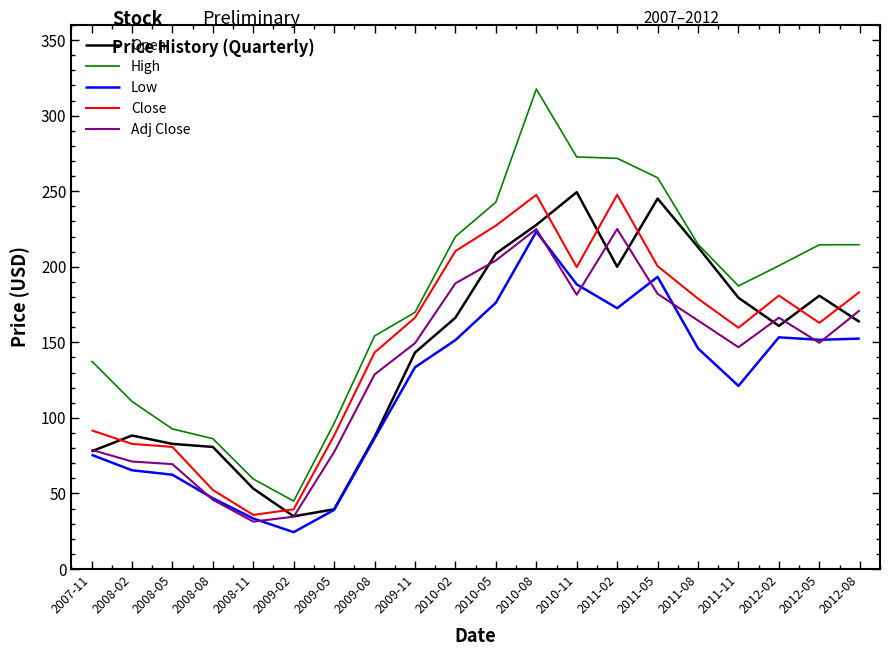

At which category is the sum across all series the highest?

2010-08